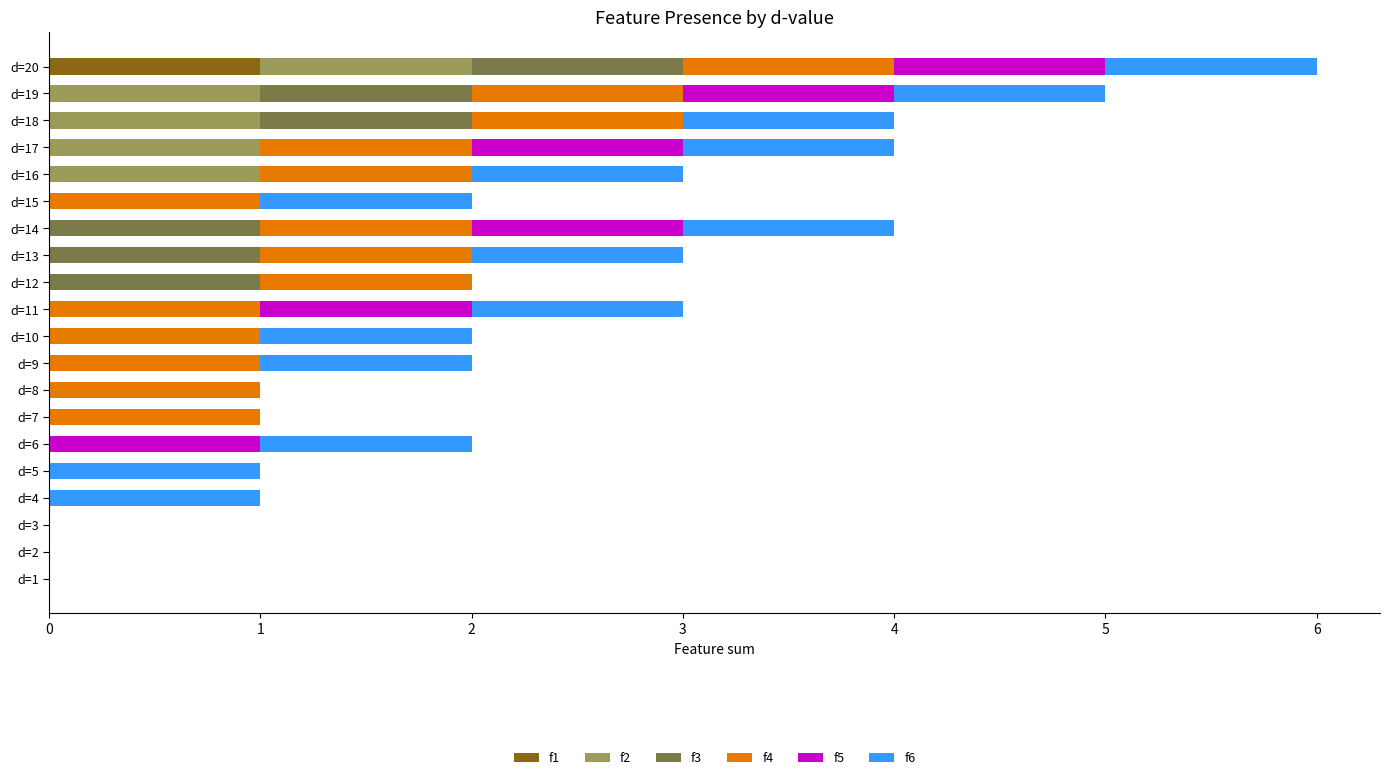

The value of f1 at d=9 is 0. True or false?

True